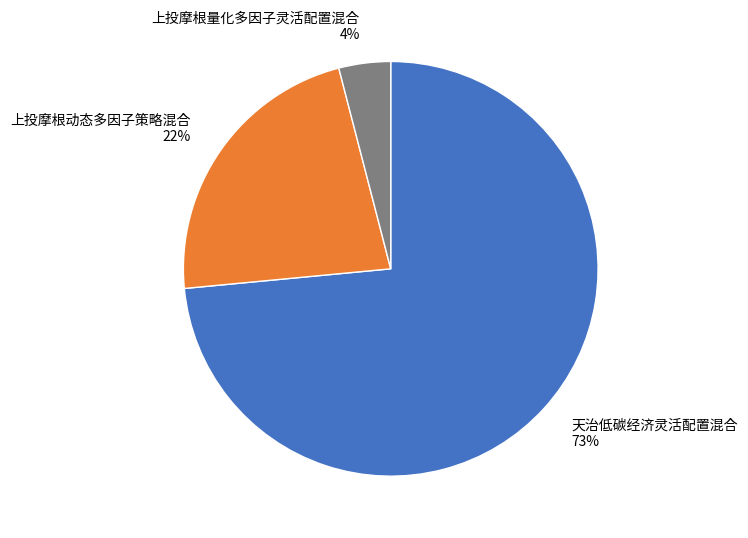

To the nearest percent, what is the average slice percentage?

33%